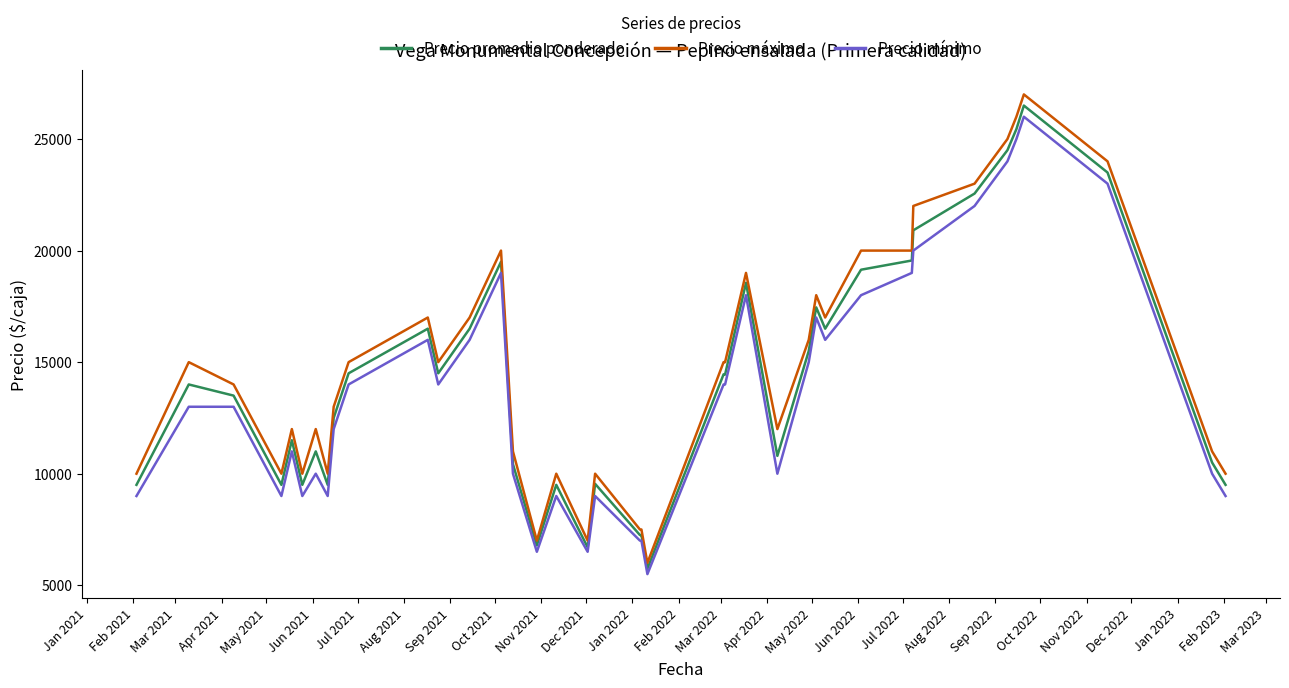

True or false: Precio mínimo and Precio máximo intersect in this chart.

False